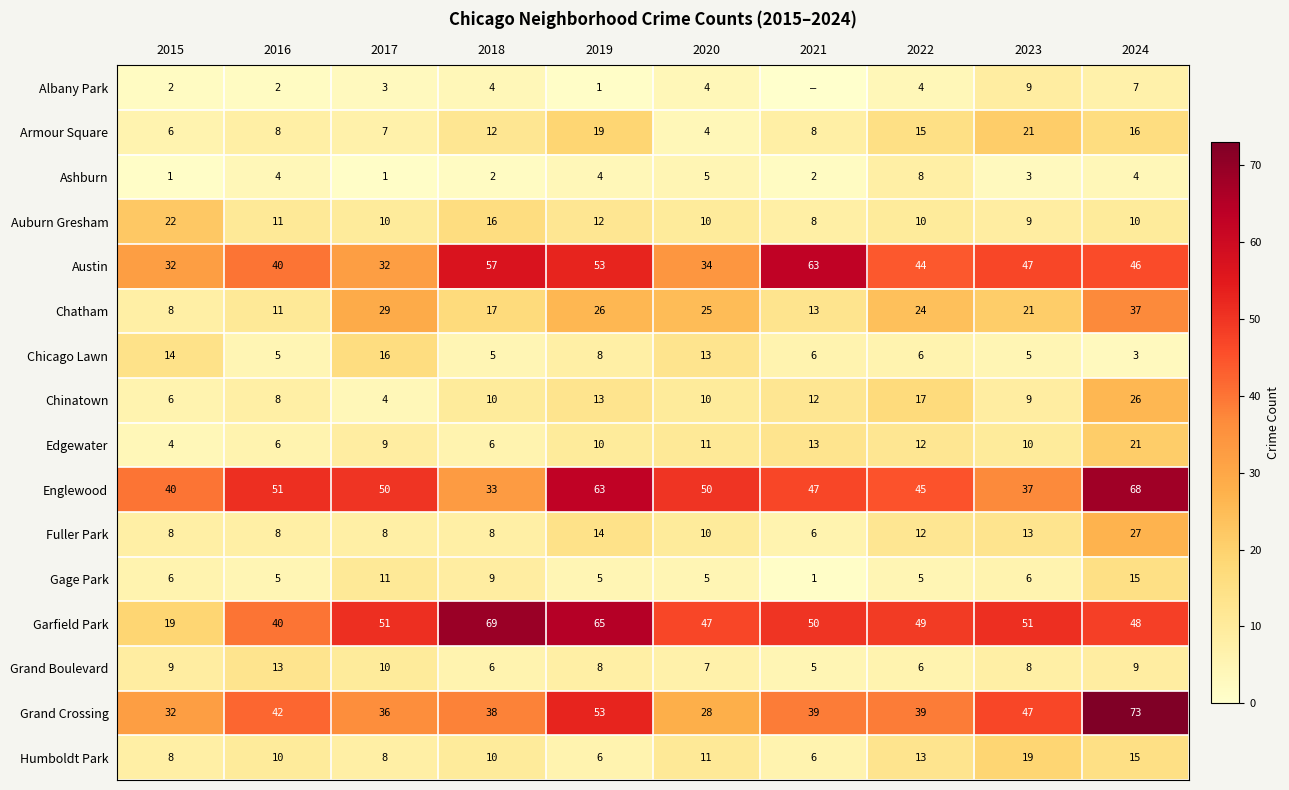

The Grand Boulevard series shows 7 at 2020. True or false?

True